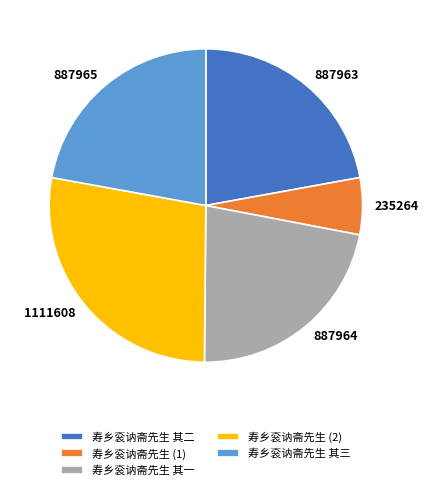

Between 887965 and 1111608, which is larger?

1111608